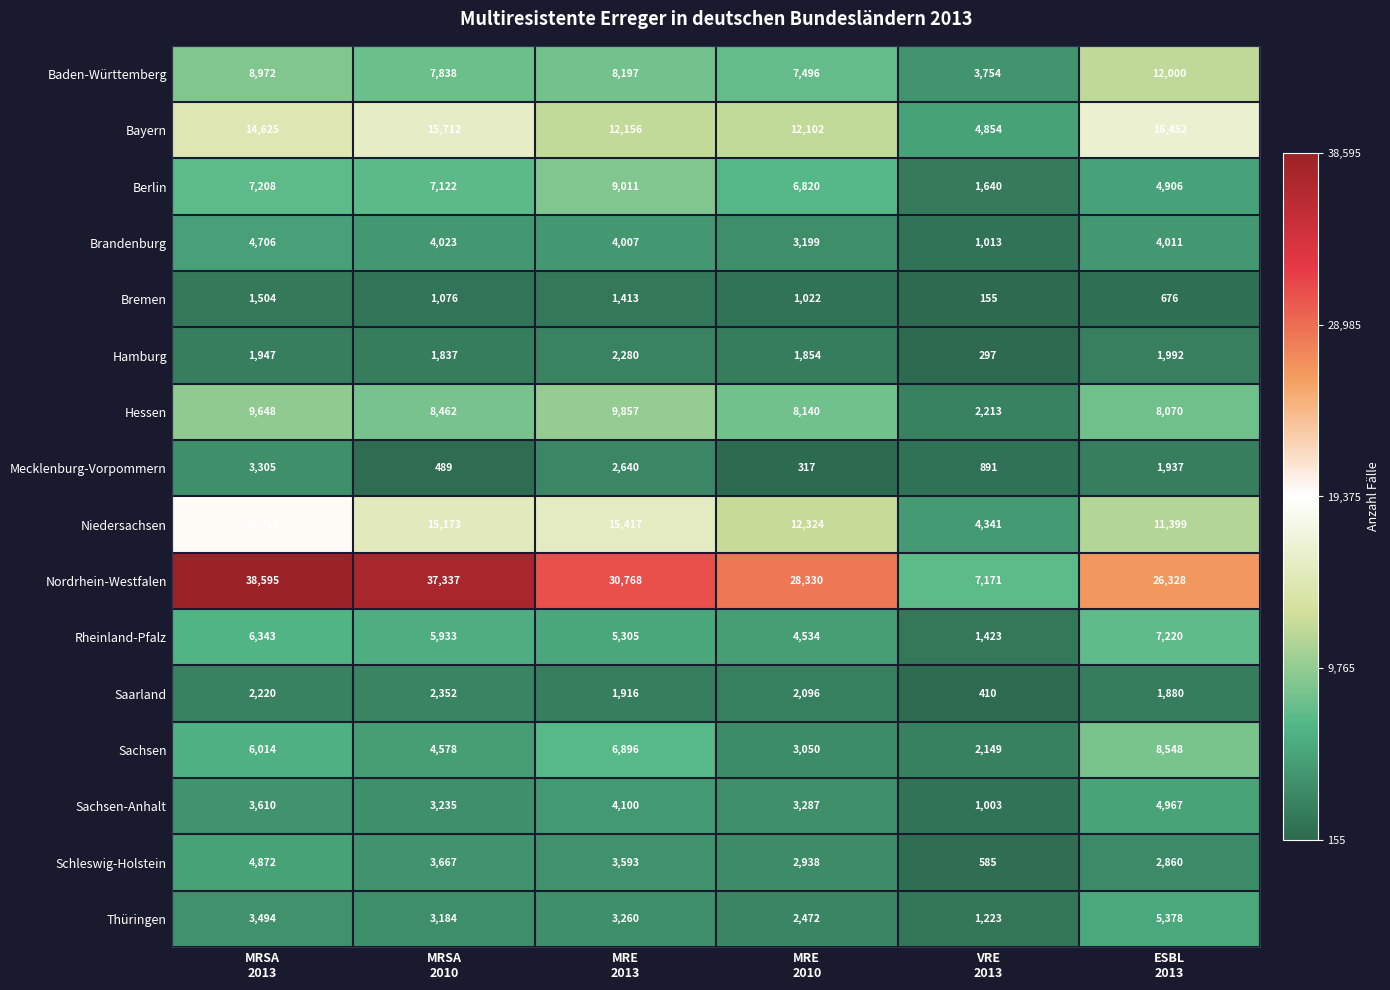

What is the sum of all Mecklenburg-Vorpommern values?

9579